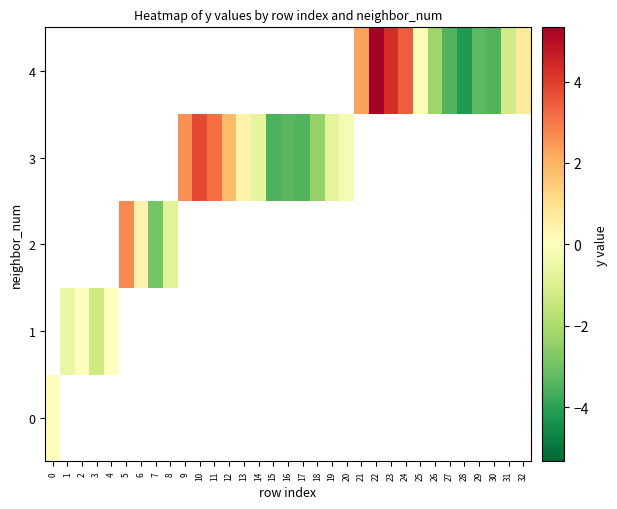

What is the approximate value of 3 at 13?

0.4